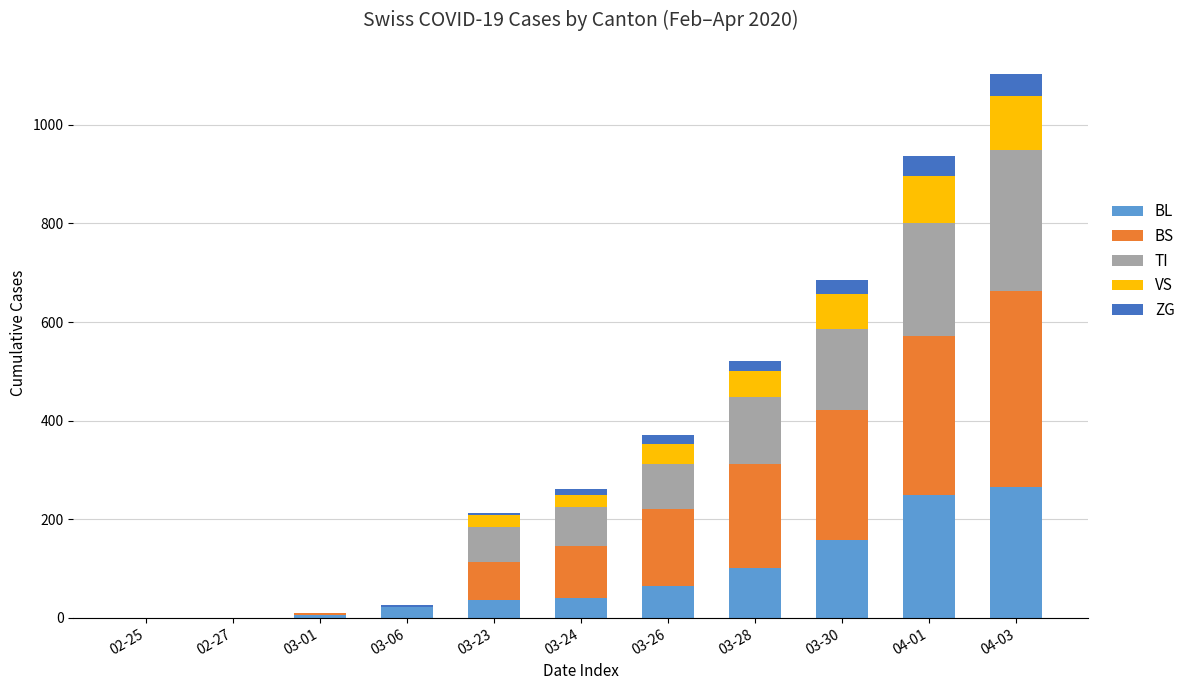

What is the highest value of the BL series?

266